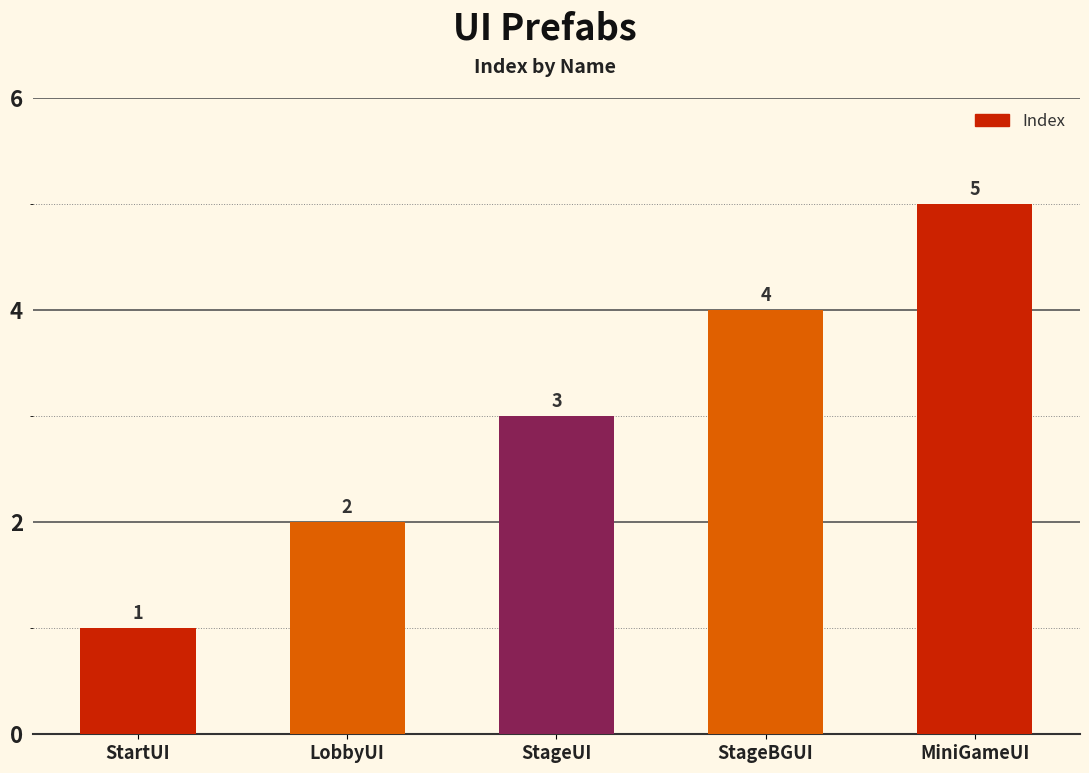

What is the ratio of the value at LobbyUI to the value at StartUI?

2.0